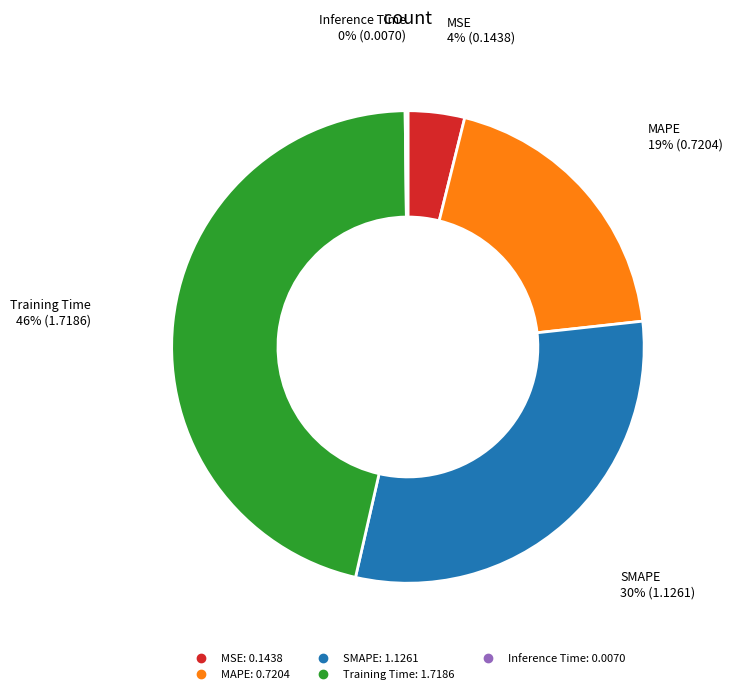

Approximately how many times larger is the value at MAPE compared to SMAPE?

0.6